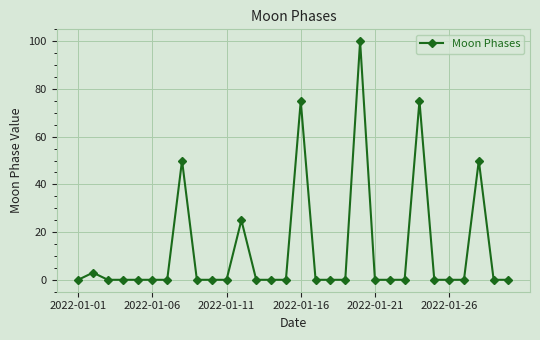

What is the greatest value displayed?

100